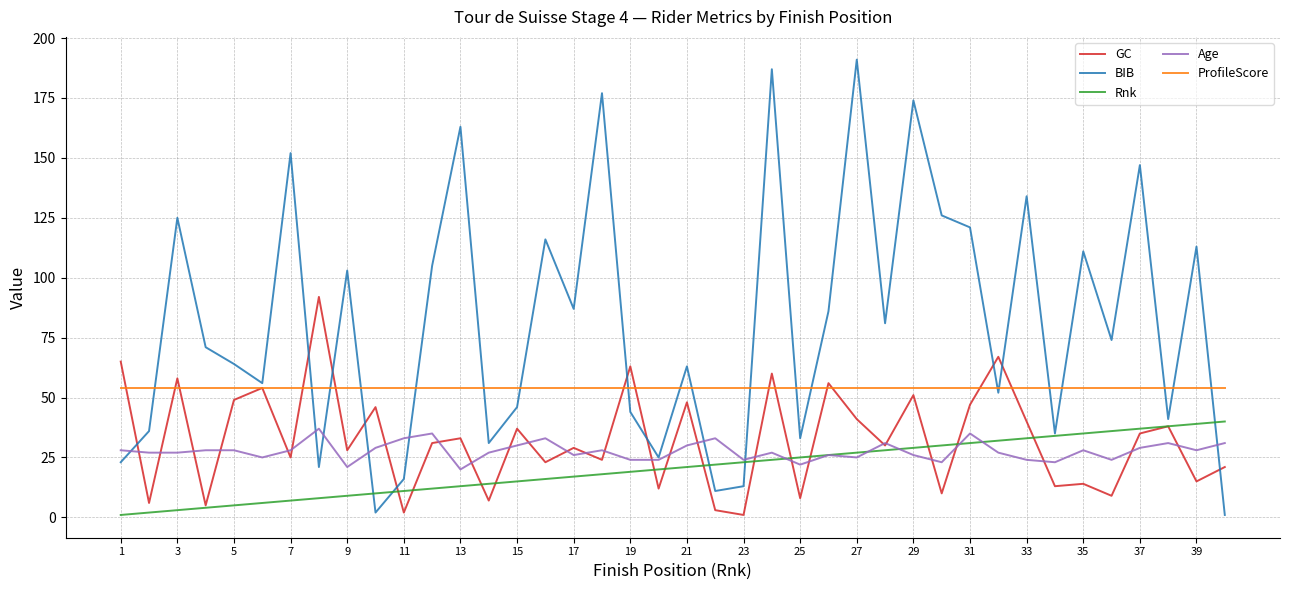

What is the minimum value for Age?

20